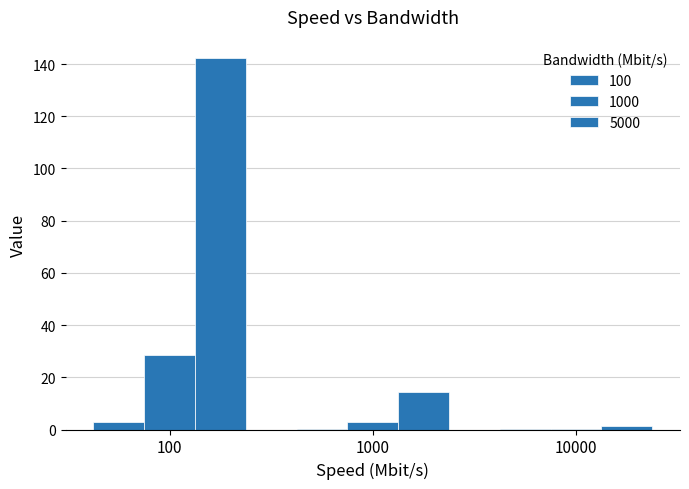

At 10000, list the series in order from largest to smallest.

5000, 100, 1000